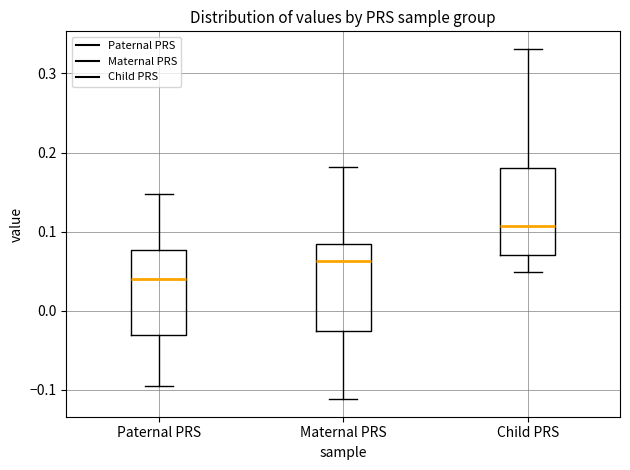

Reading left to right, read every box against the y-axis: the position of its median line, the range the box covers, and the ends of its whiskers. The values are not printed on the chart, so give them approximately, as read against the axis.

Paternal PRS: median 0.04, box -0.03 to 0.08, whiskers -0.09 to 0.15
Maternal PRS: median 0.06, box -0.03 to 0.08, whiskers -0.11 to 0.18
Child PRS: median 0.11, box 0.07 to 0.18, whiskers 0.05 to 0.33